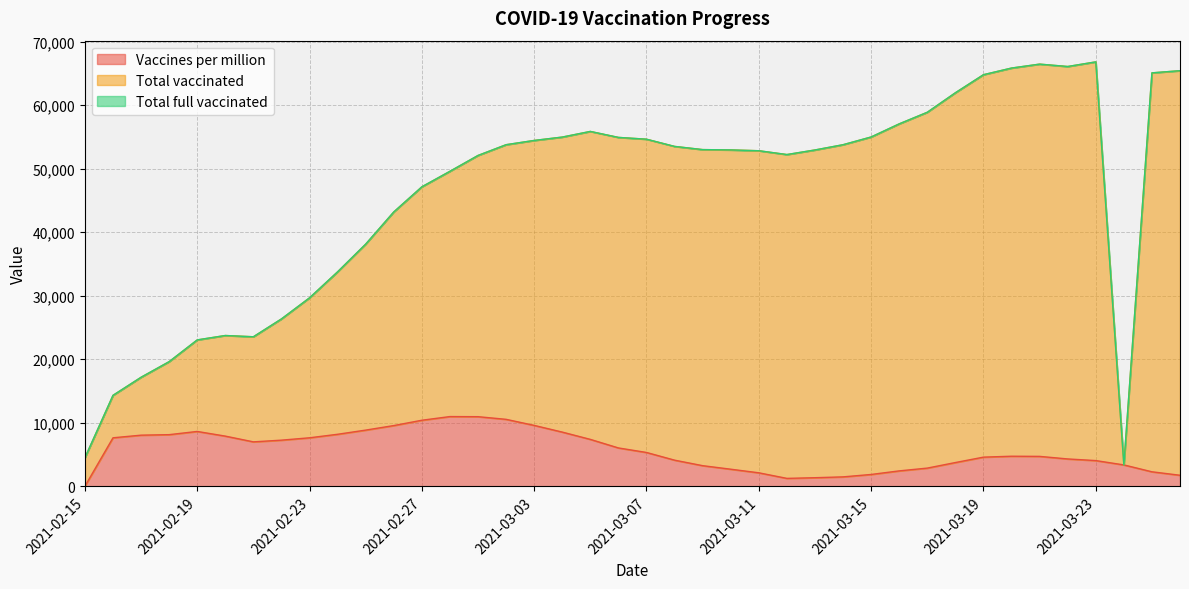

What is the total value across all series at 2021-03-06?

60954